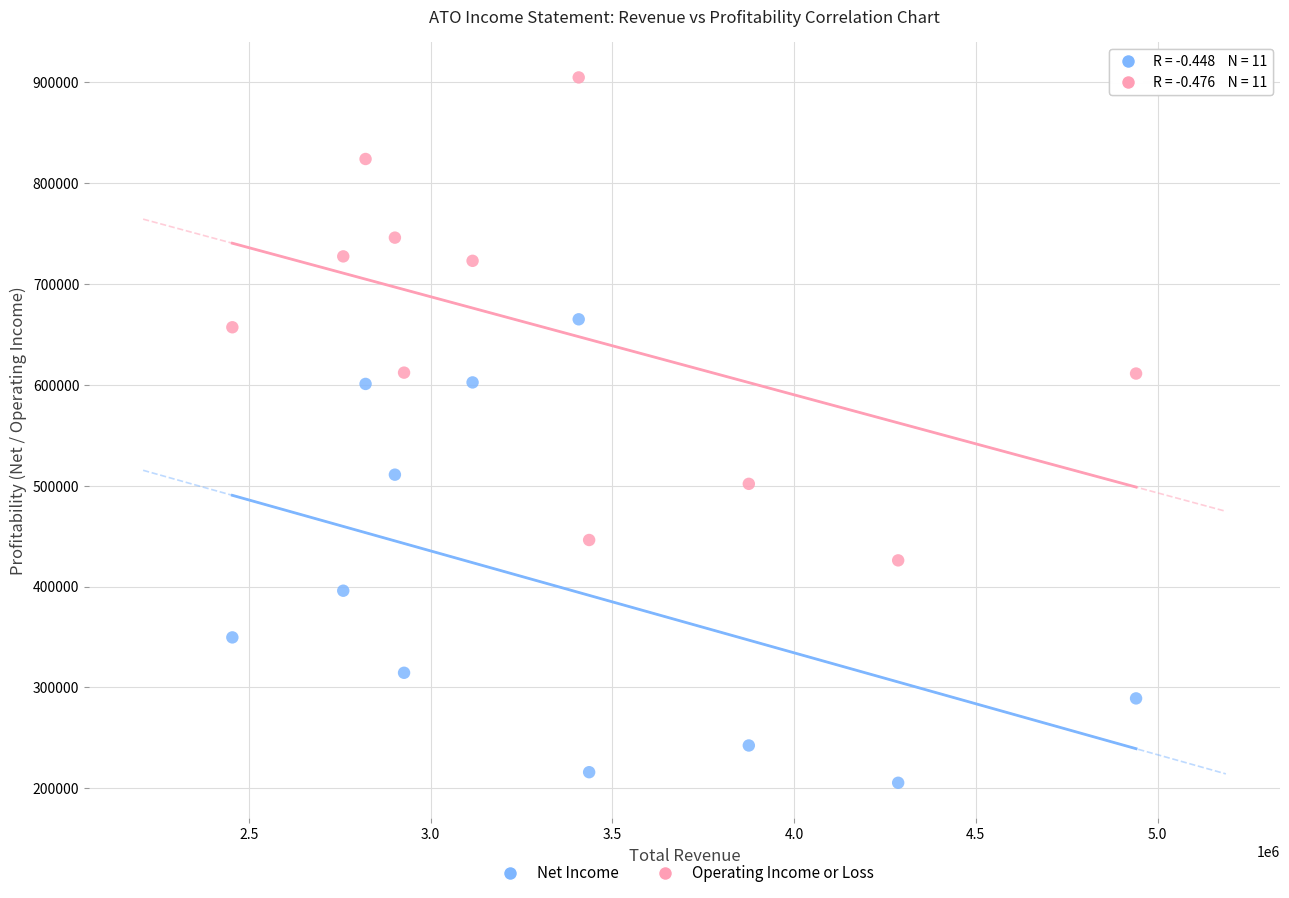

Which series contains the highest Y value?

Operating Income or Loss